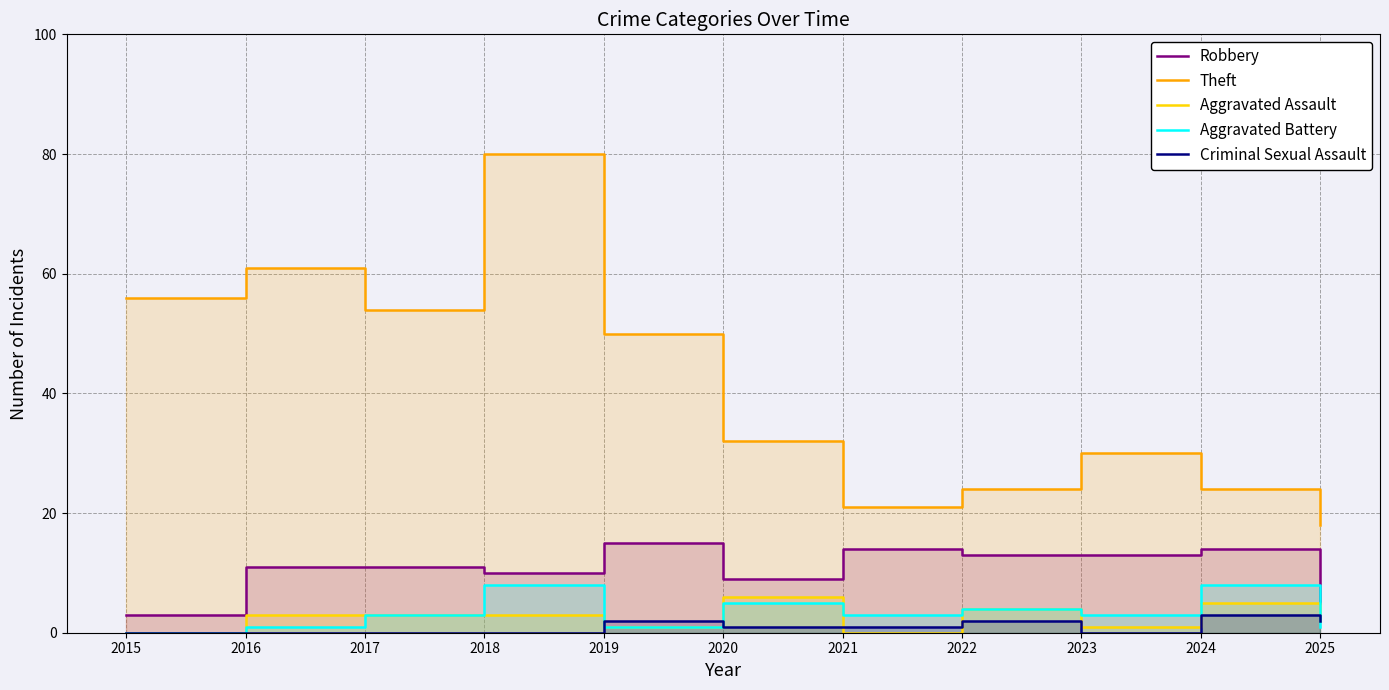

True or false: Theft and Criminal Sexual Assault cross at least once.

False